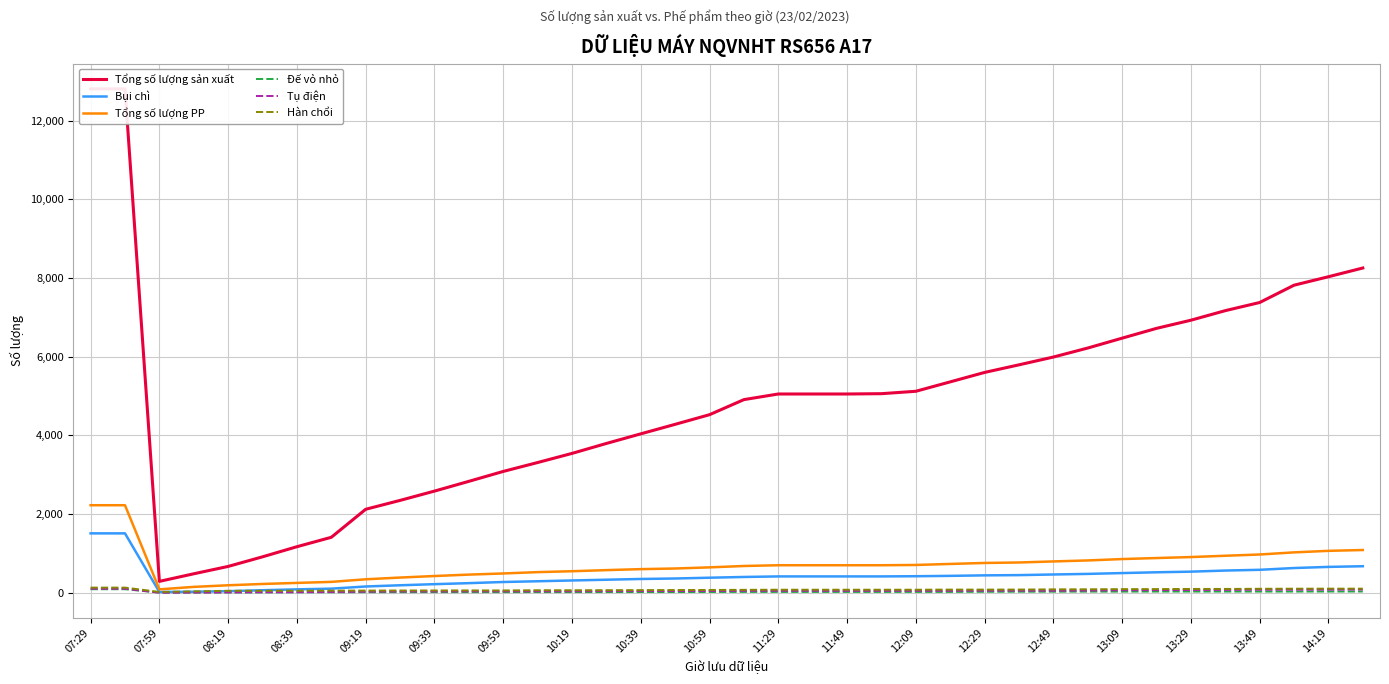

Which series has the largest total across all categories?

Tổng số lượng sản xuất